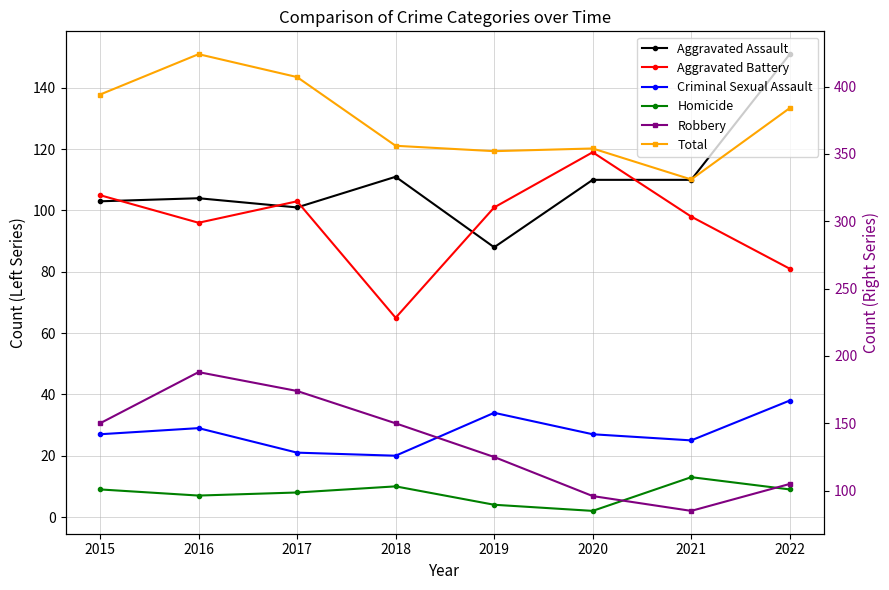

Which category has the lowest value across all series?

2020